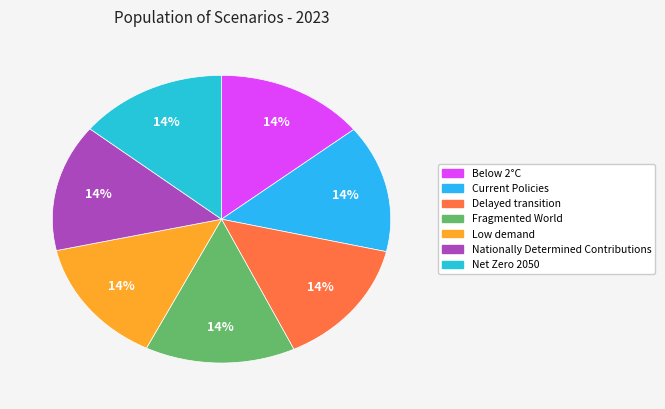

Combined, what portion of the pie is Delayed transition and Fragmented World?

28.7%